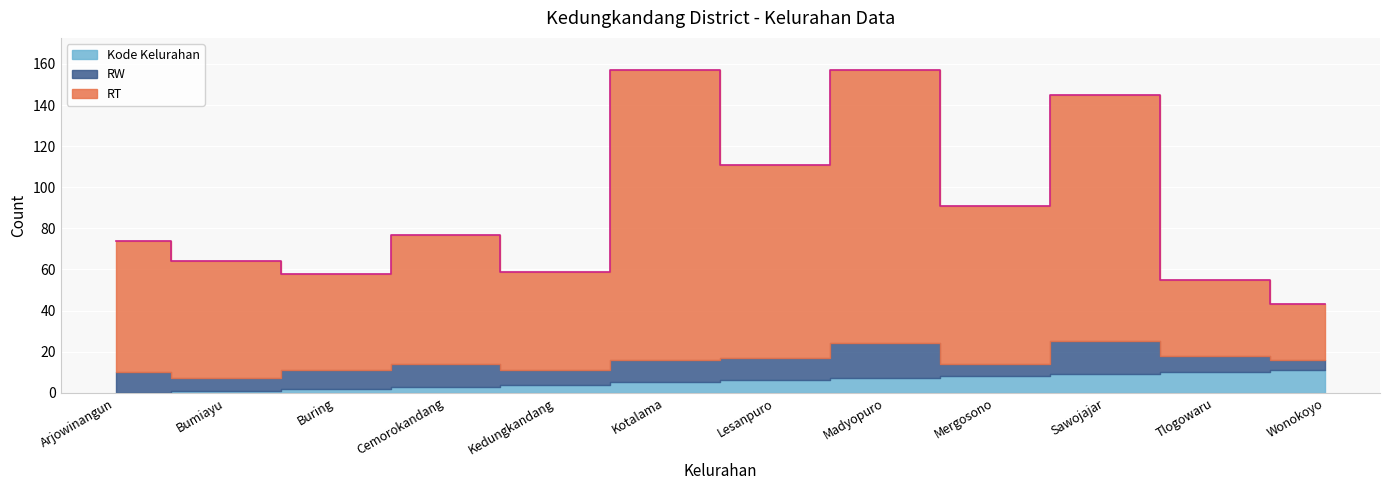

What are all the series names shown in the legend?

Kode Kelurahan, RW, RT